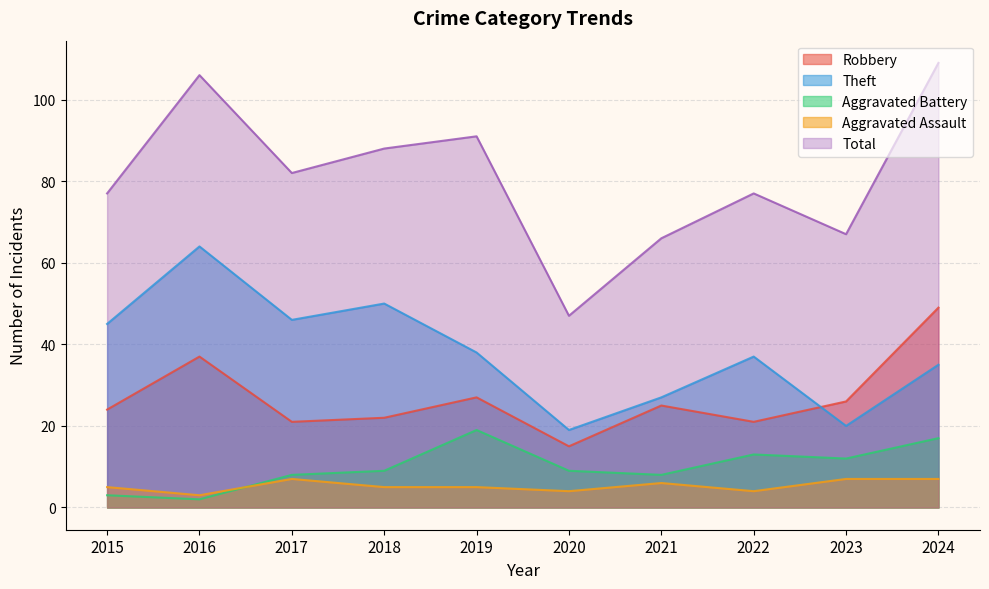

Reading left to right, what are all the values shown in this chart?

Robbery: 24	37	21	22	27	15	25	21	26	49
Theft: 45	64	46	50	38	19	27	37	20	35
Aggravated Battery: 3	2	8	9	19	9	8	13	12	17
Aggravated Assault: 5	3	7	5	5	4	6	4	7	7
Total: 77	106	82	88	91	47	66	77	67	109